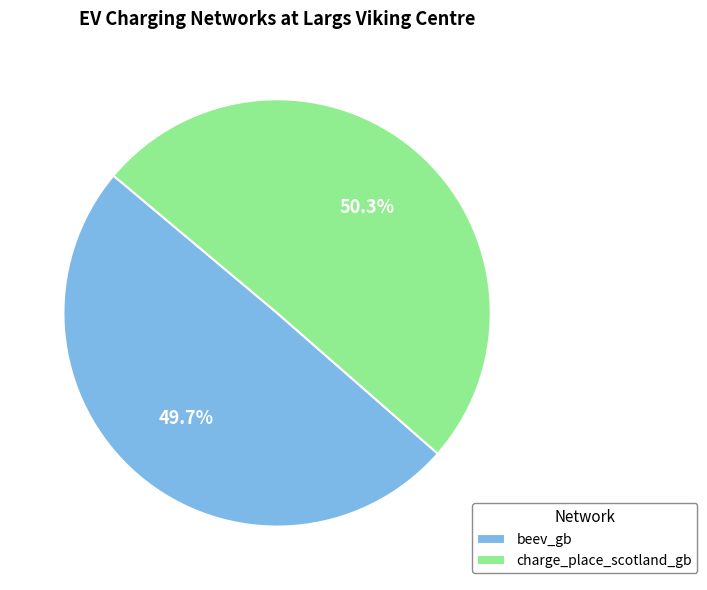

To the nearest percent, what is the average slice percentage?

50%